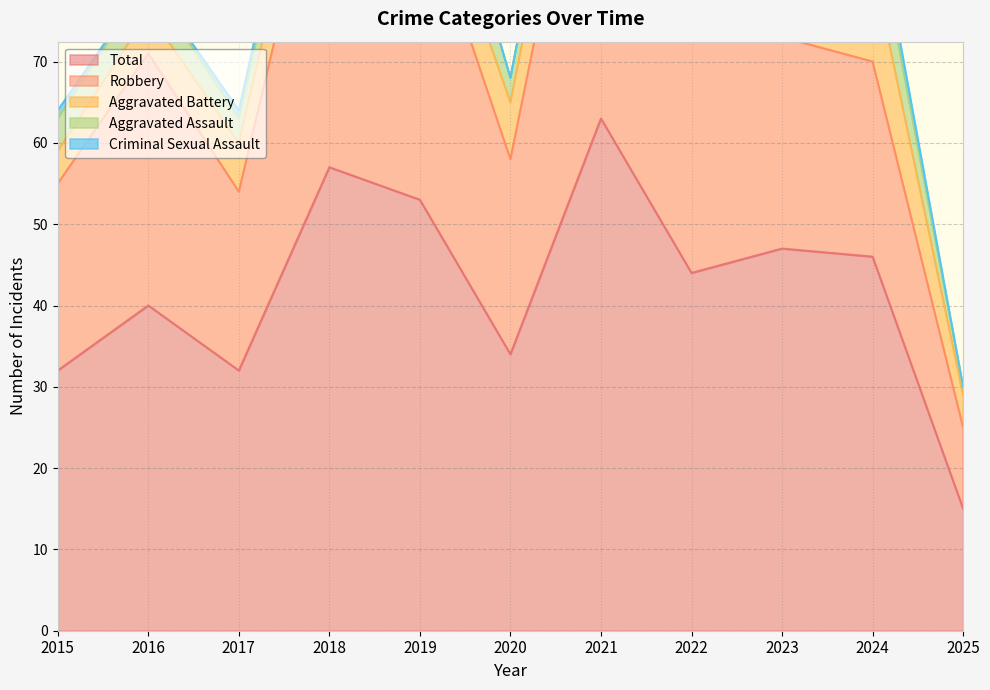

Which has a higher value, 2017 or 2023?

2023